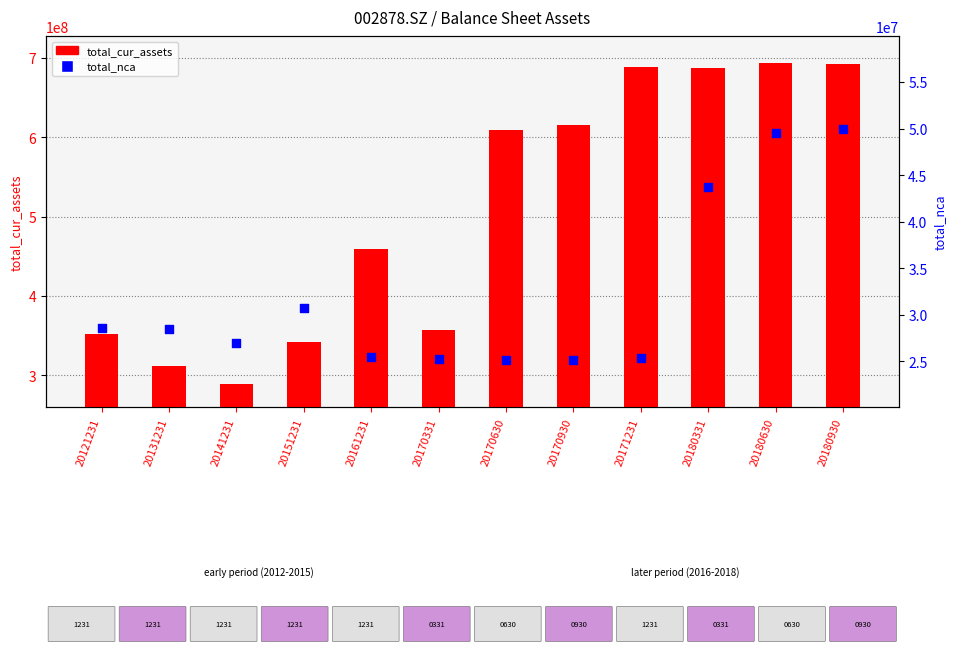

Which series reaches the maximum Y coordinate?

total_cur_assets